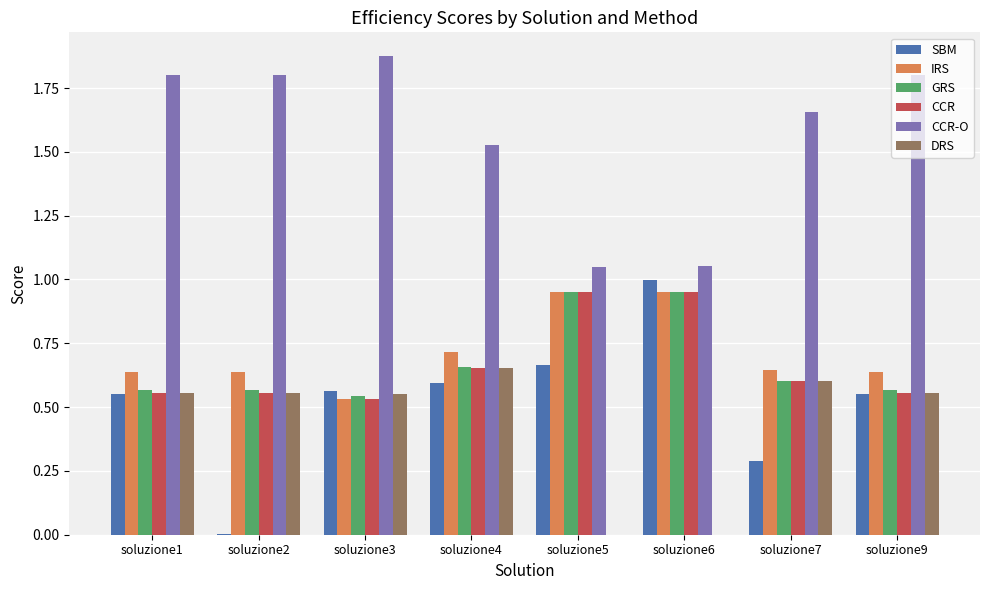

At which label does CCR-O reach its peak?

soluzione3